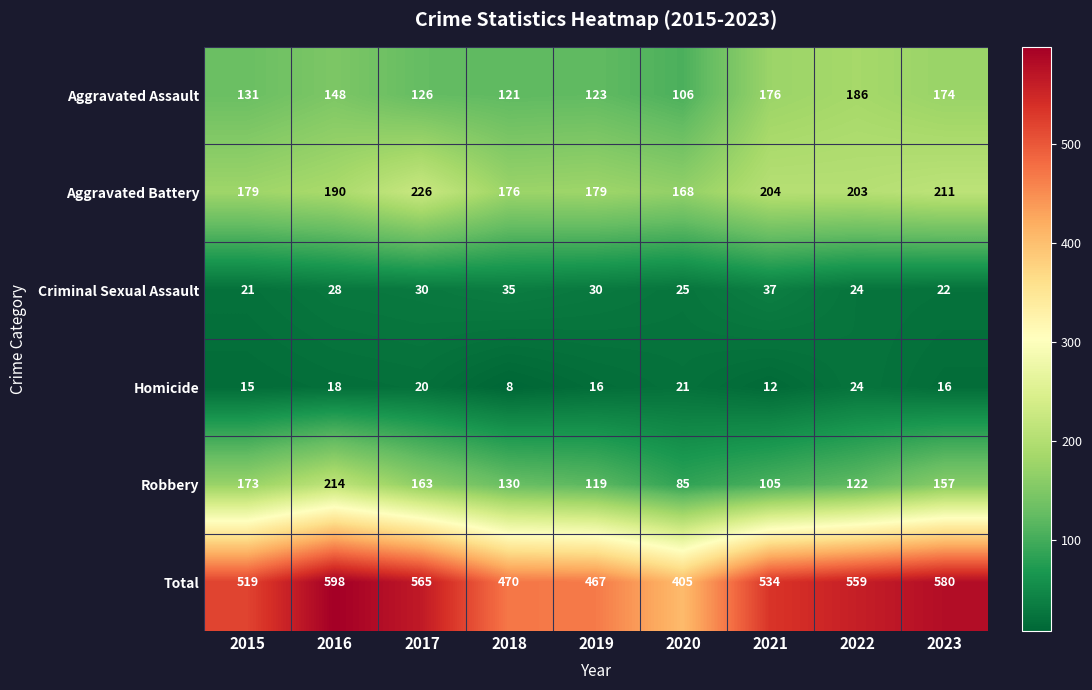

The value of Robbery at 2020 is 85. True or false?

True